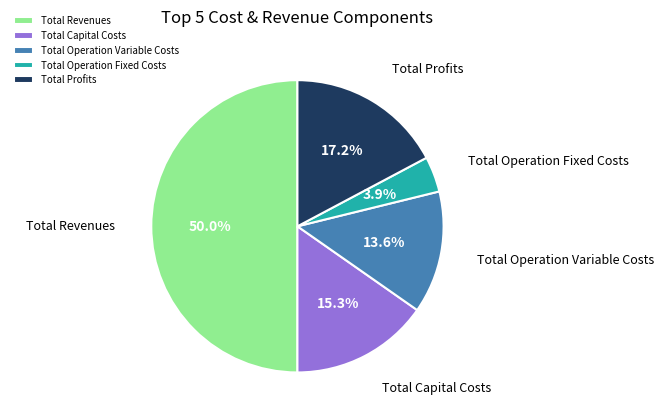

Which has a higher value, Total Capital Costs or Total Operation Fixed Costs?

Total Capital Costs